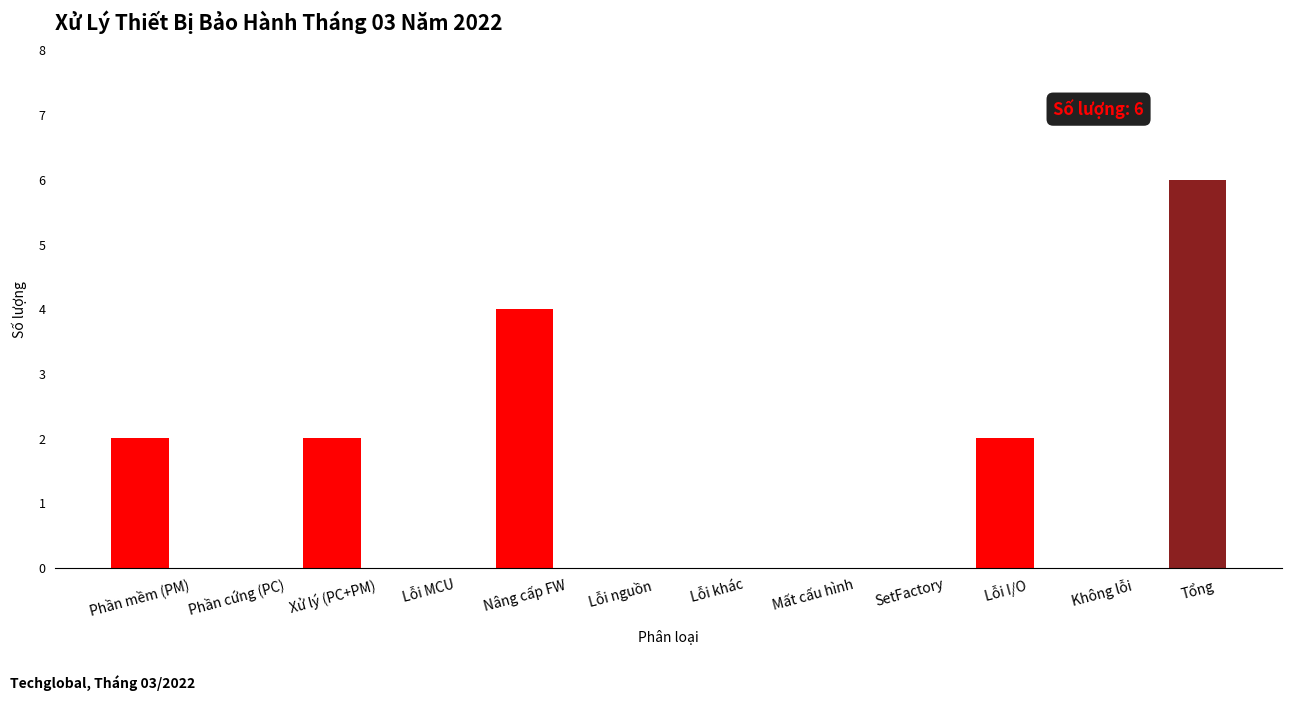

How many categories are shown in the chart?

12